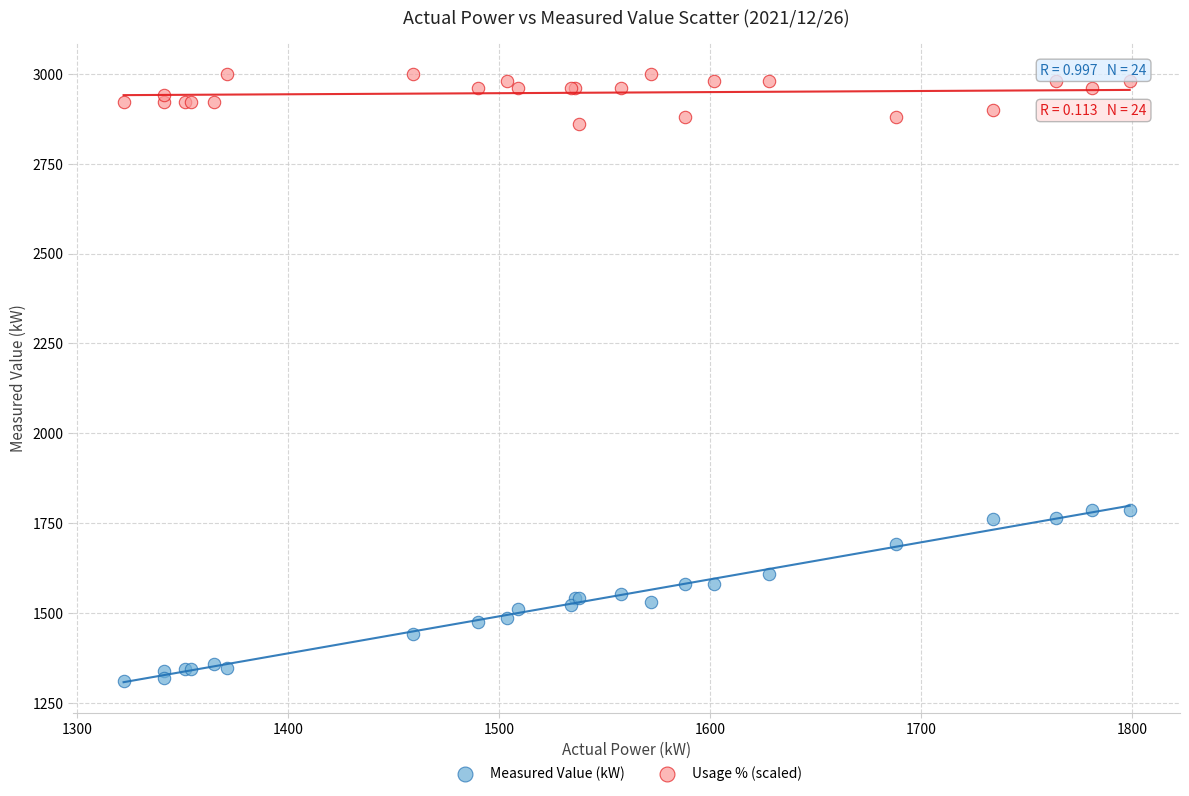

Which series reaches the minimum Y coordinate?

Measured Value (kW)